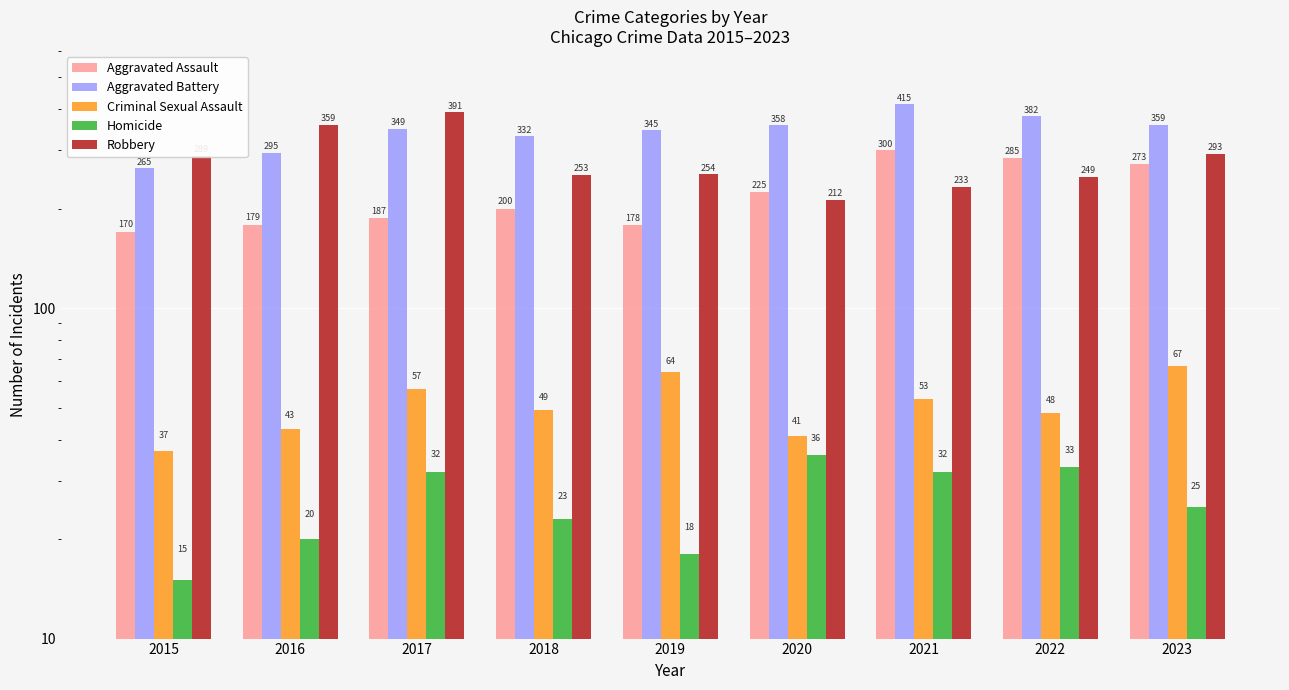

How many bars are there in total?

45